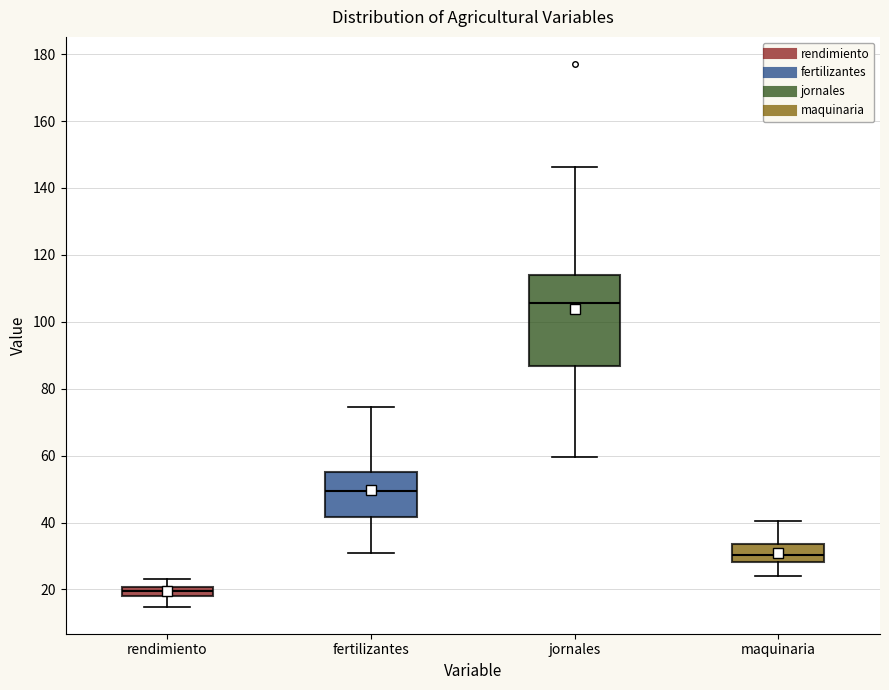

Which box has the lowest median line?

rendimiento